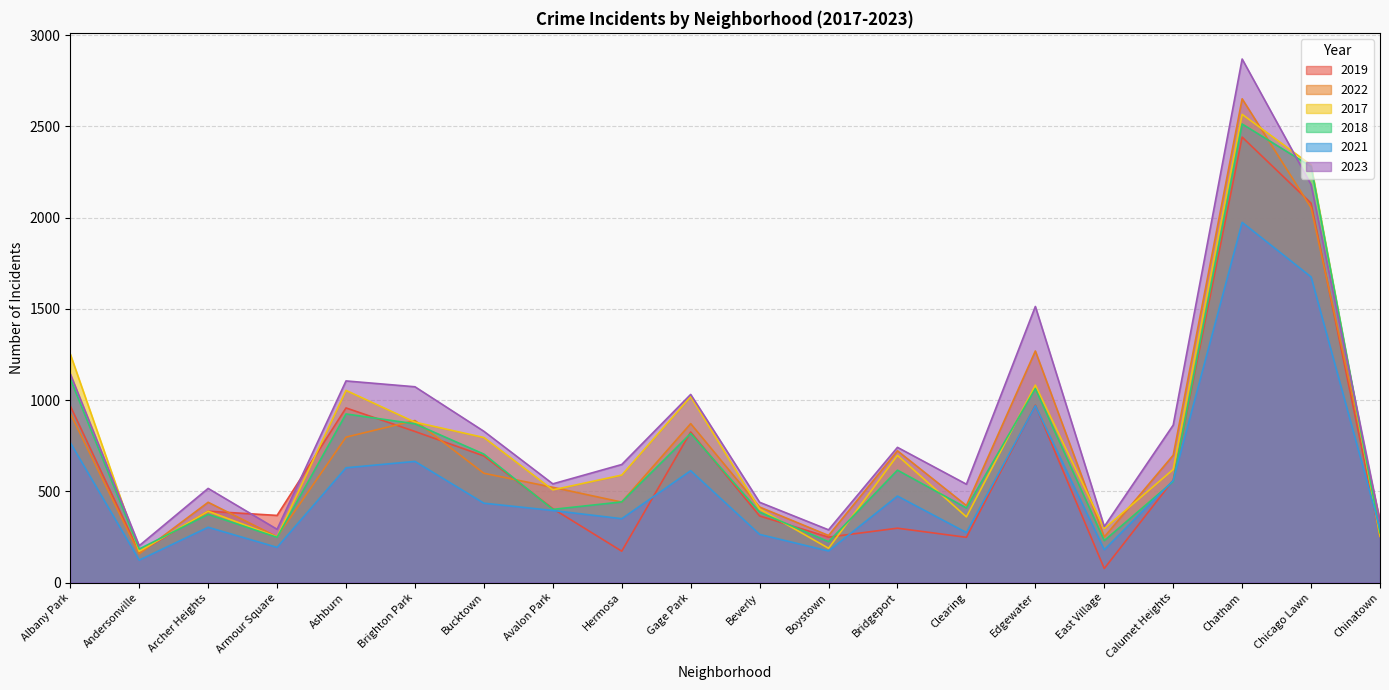

Which series has the largest range (max minus min)?

2023